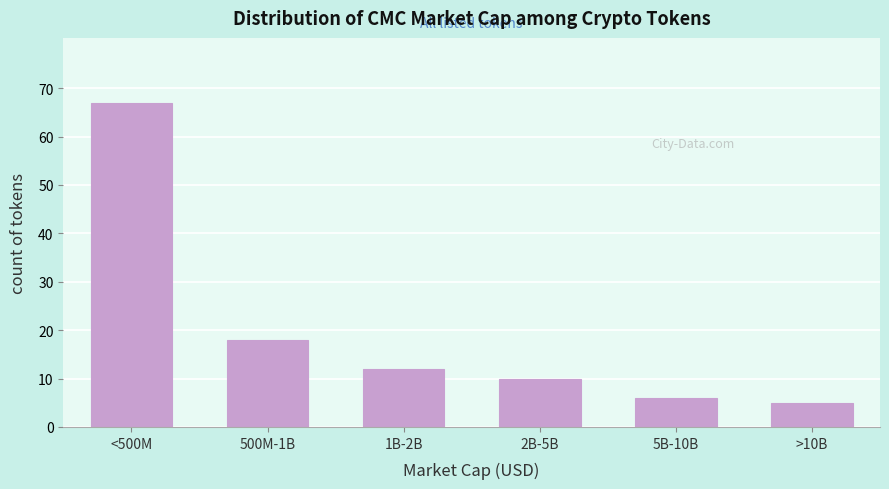

Reading right to left, extract all data points from this chart.

>10B=5	5B-10B=6	2B-5B=10	1B-2B=12	500M-1B=18	<500M=67